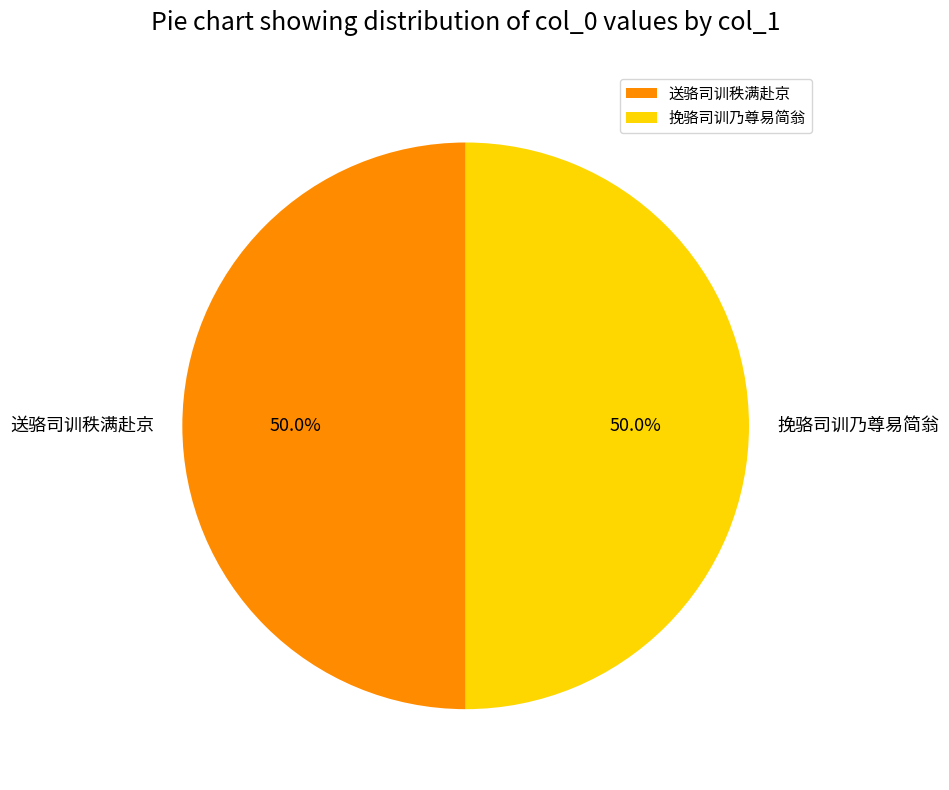

To the nearest percent, what is the combined percentage of 送骆司训秩满赴京 and 挽骆司训乃尊易简翁?

100%